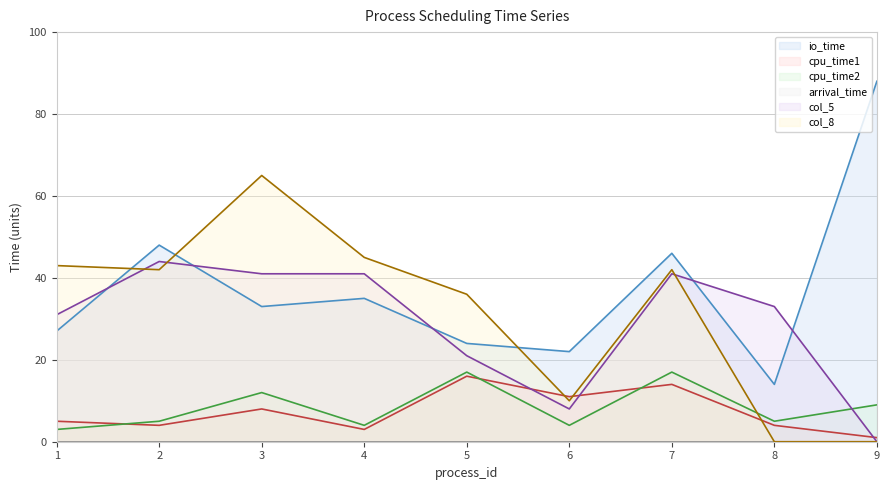

Reading left to right, transcribe all the data shown in this chart.

io_time (line): 27	48	33	35	24	22	46	14	88
cpu_time1 (line): 5	4	8	3	16	11	14	4	1
cpu_time2 (line): 3	5	12	4	17	4	17	5	9
arrival_time (line): 0	0	0	0	0	0	0	0	0
col_5 (line): 31	44	41	41	21	8	41	33	0
col_8 (line): 43	42	65	45	36	10	42	0	0